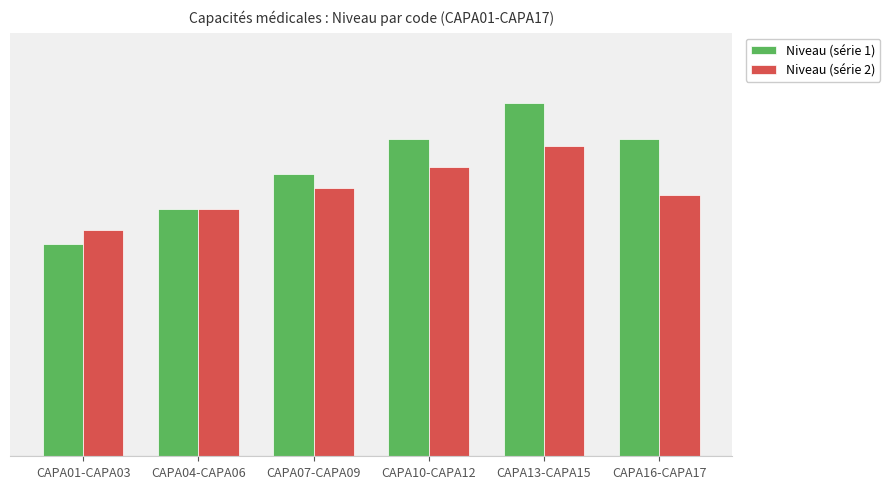

What are all the series names shown in the legend?

Niveau (série 1), Niveau (série 2)